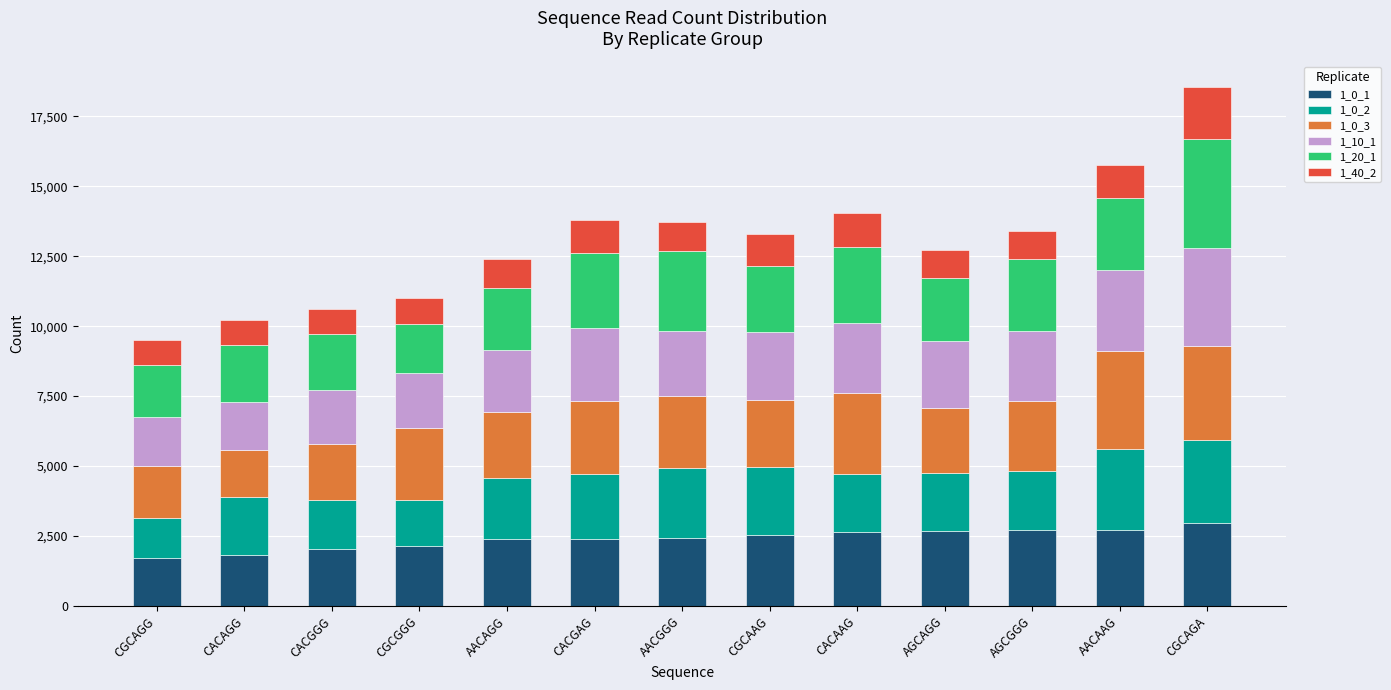

What is the average value of the 1_0_1 series?

2394